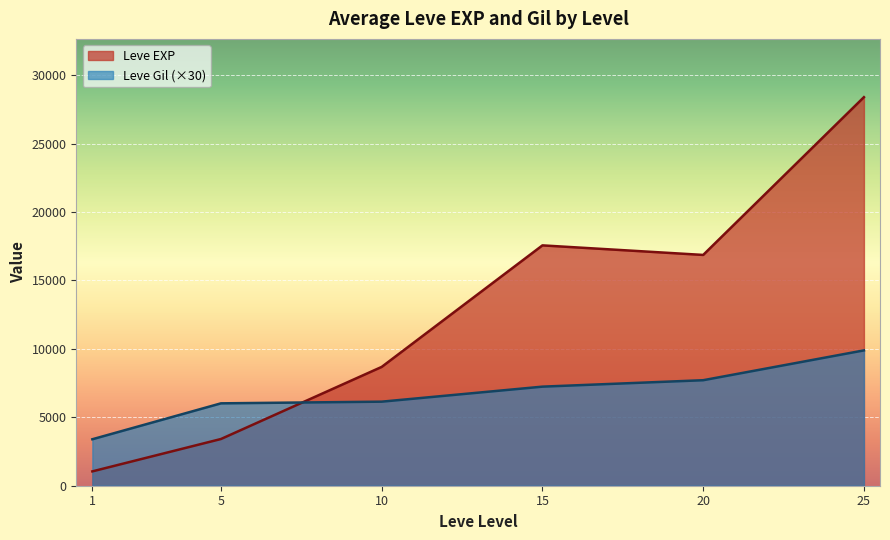

How many lines are shown in the chart?

2